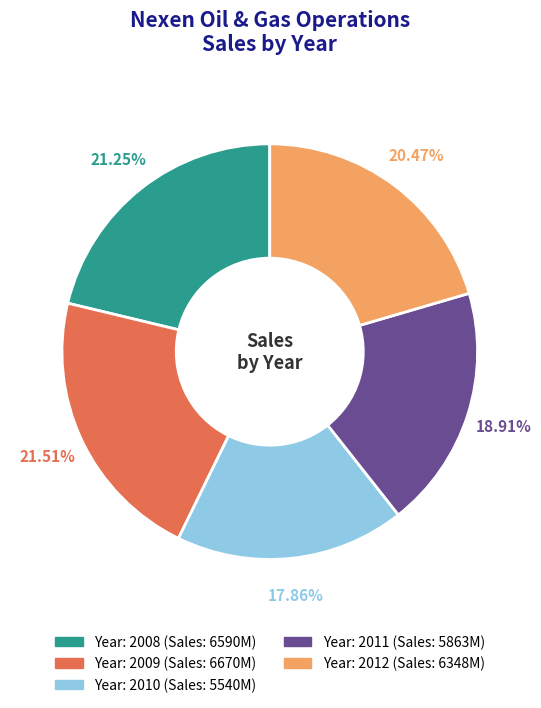

Is there any slice that represents more than half of the pie?

No